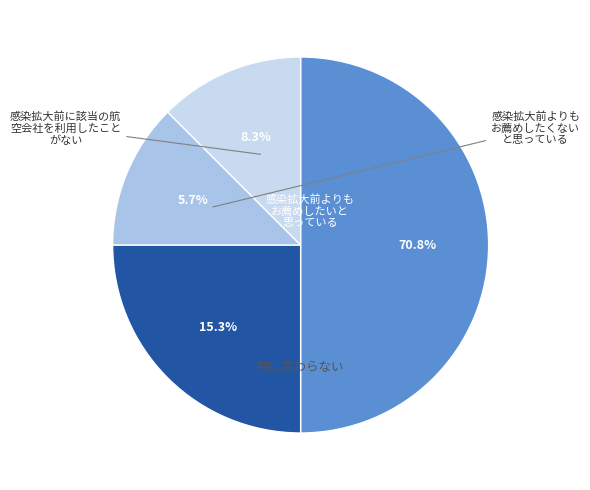

The thal slice represents 33% of the pie. True or false?

False